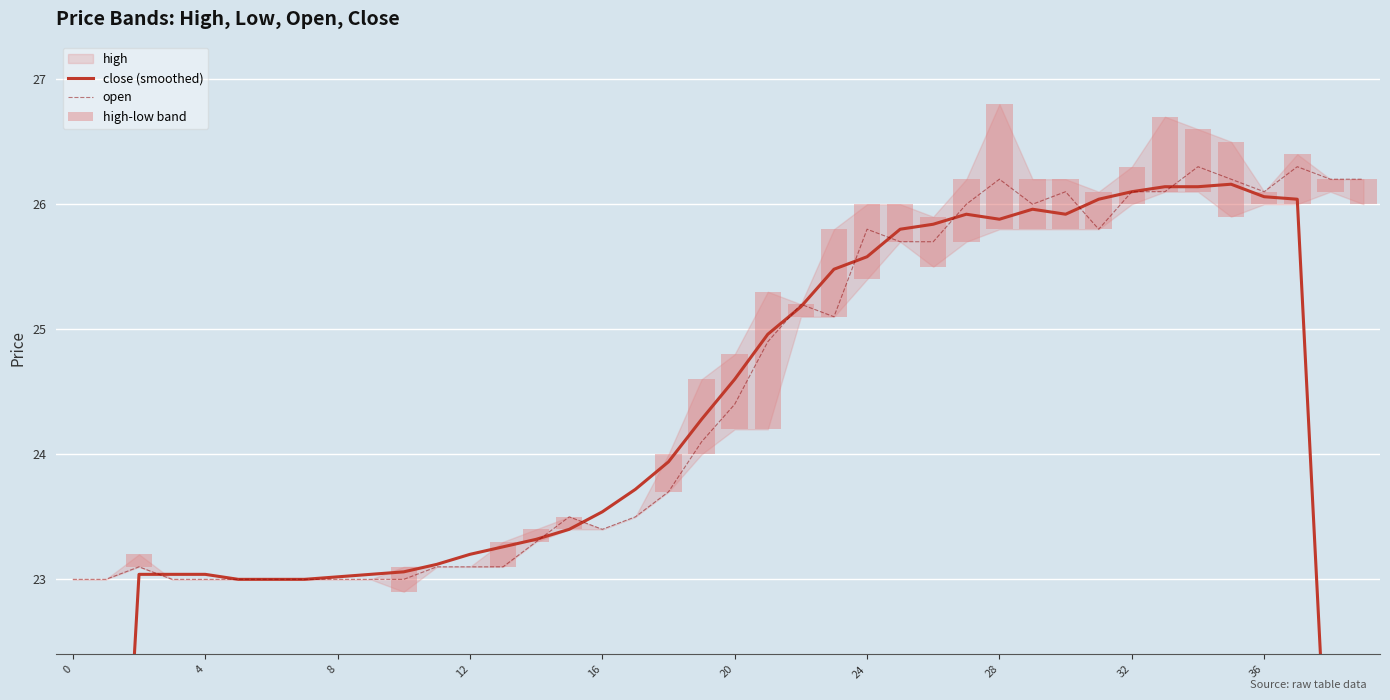

At which label does close (smoothed) reach its peak?

35